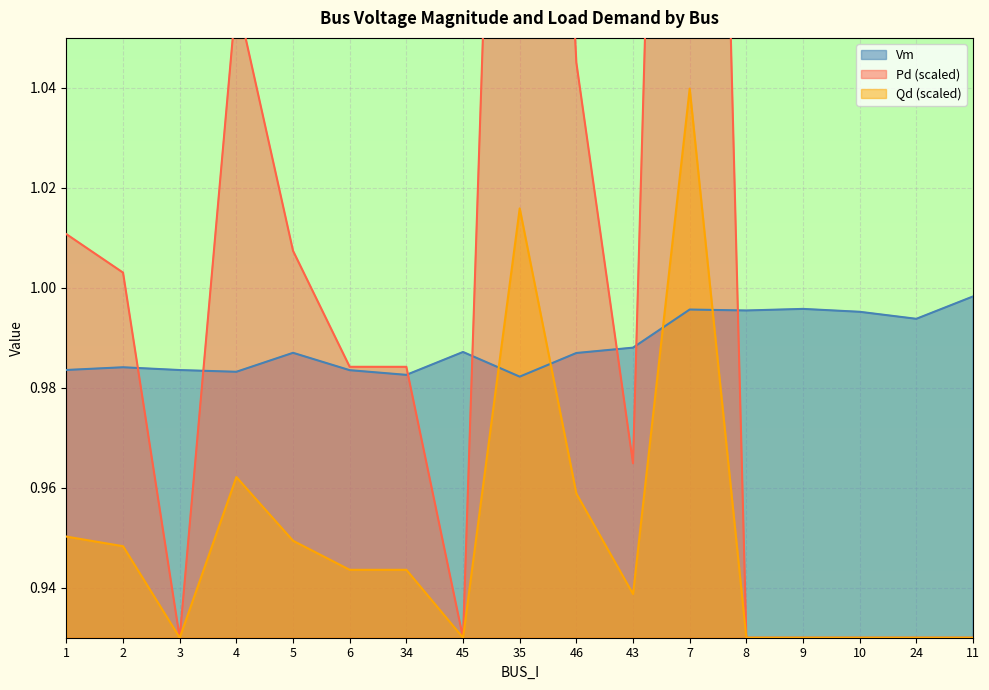

The Vm series shows 1.0 at 7. True or false?

True